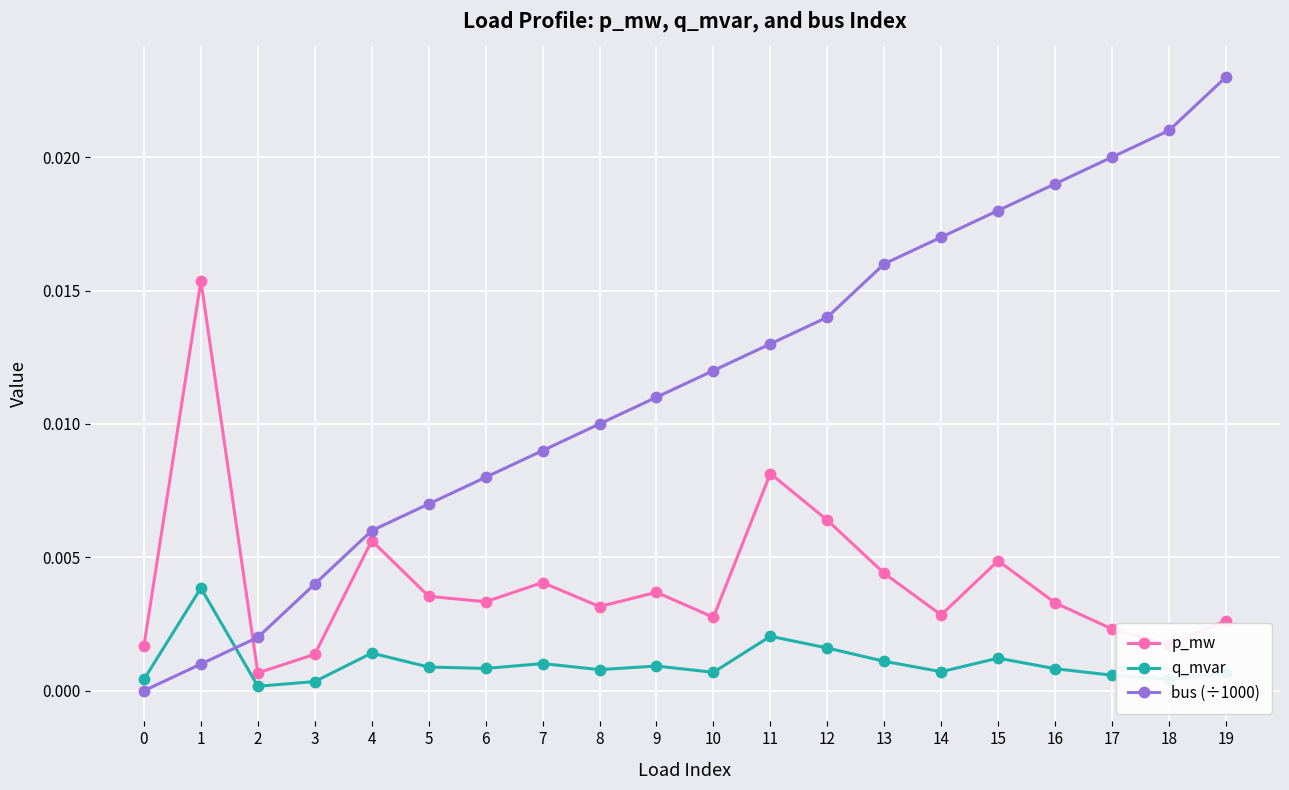

True or false: q_mvar has more than 0 points higher than both neighbors.

True